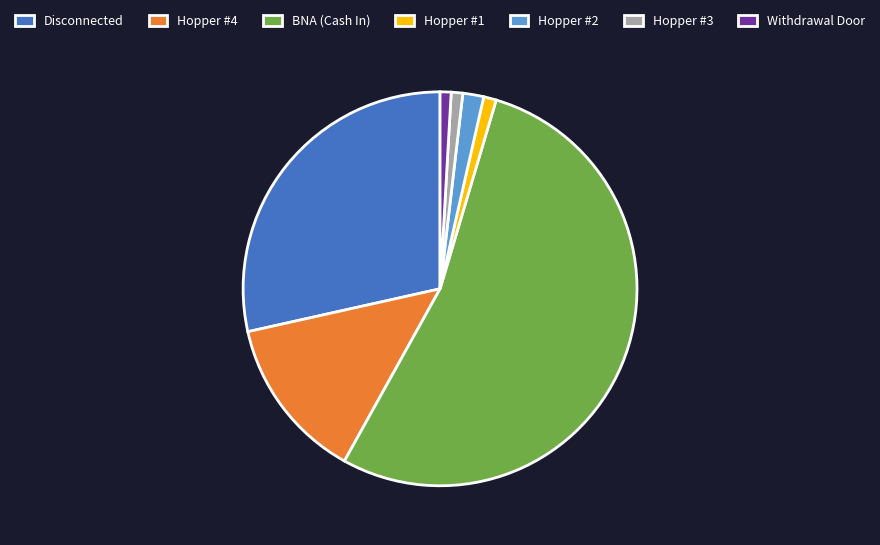

Which has a higher value, Hopper #1 or BNA (Cash In)?

BNA (Cash In)